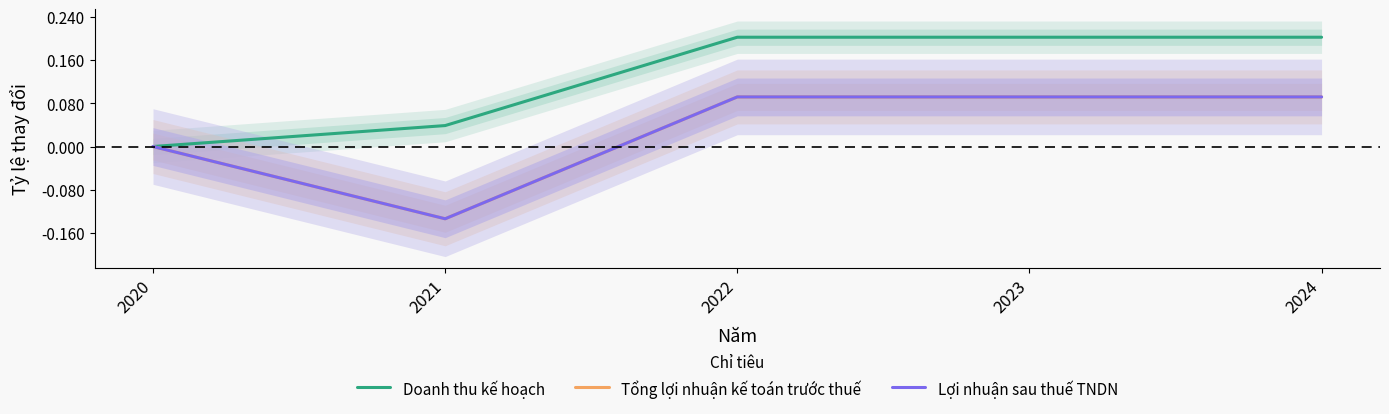

Reading left to right, list all the values displayed in this chart.

Doanh thu kế hoạch: 0.0	0.0	0.2	0.2	0.2
Tổng lợi nhuận kế toán trước thuế: 0.0	-0.1	0.1	0.1	0.1
Lợi nhuận sau thuế TNDN: 0.0	-0.1	0.1	0.1	0.1